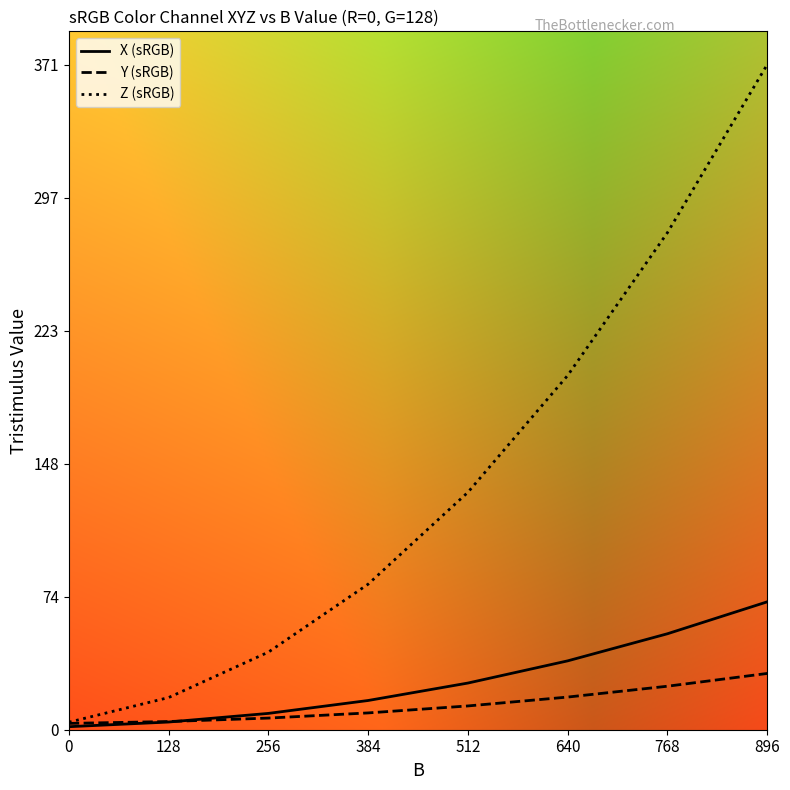

Does the chart display data point markers on the line(s)?

No